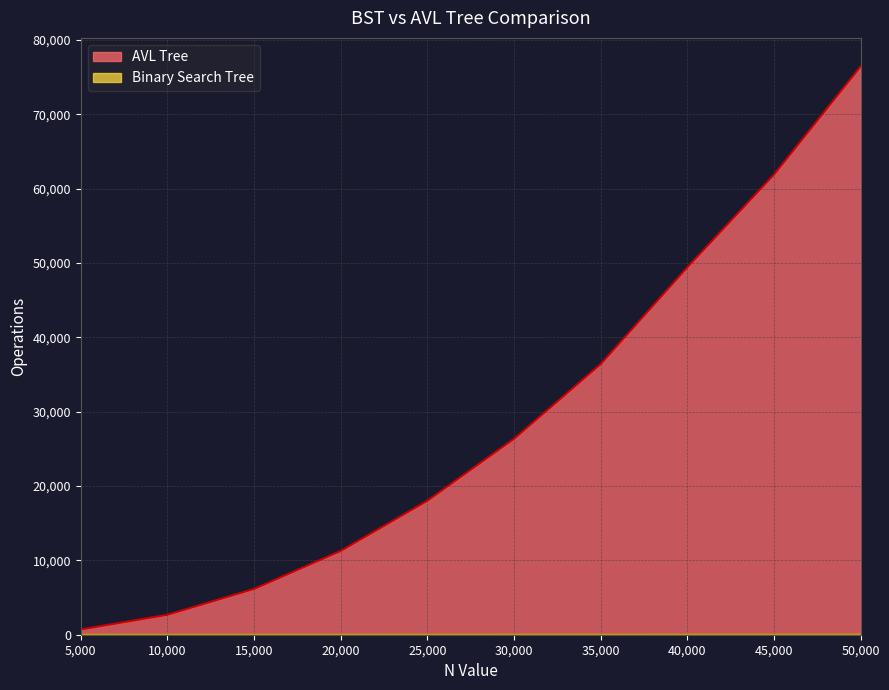

Rank the categories by Binary Search Tree value from highest to lowest.

50000, 45000, 40000, 30000, 35000, 25000, 20000, 15000, 10000, 5000